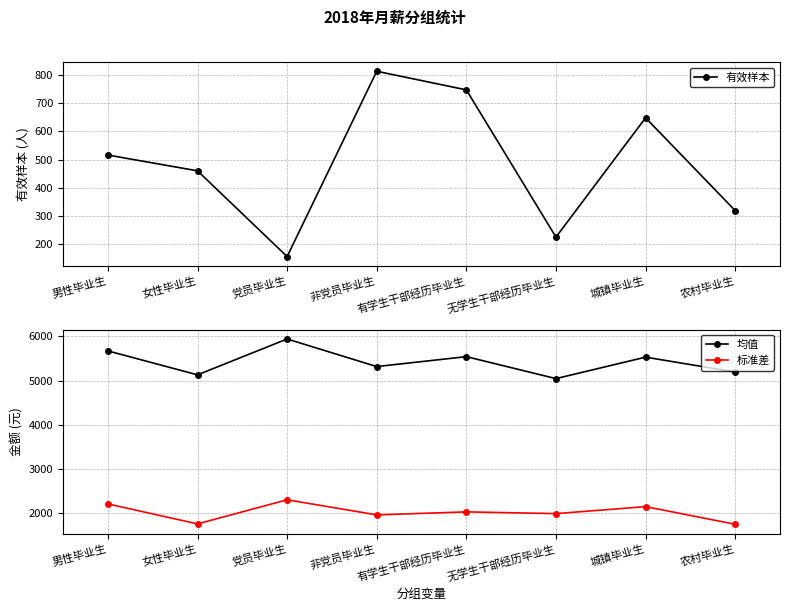

At 有学生干部经历毕业生, list the series in order from smallest to largest.

有效样本, 标准差, 均值